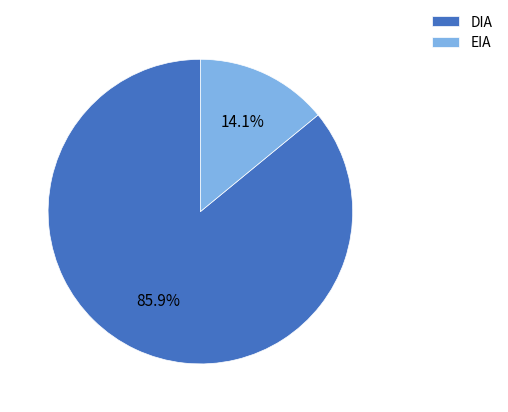

Is EIA the majority of the pie?

No